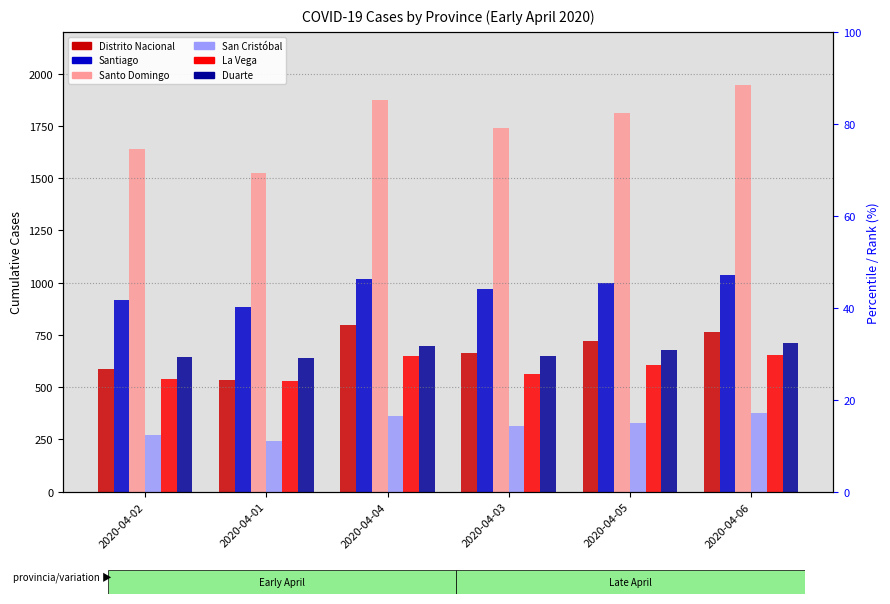

Rank the series at 2020-04-01 from lowest to highest value.

San Cristóbal, La Vega, Distrito Nacional, Duarte, Santiago, Santo Domingo